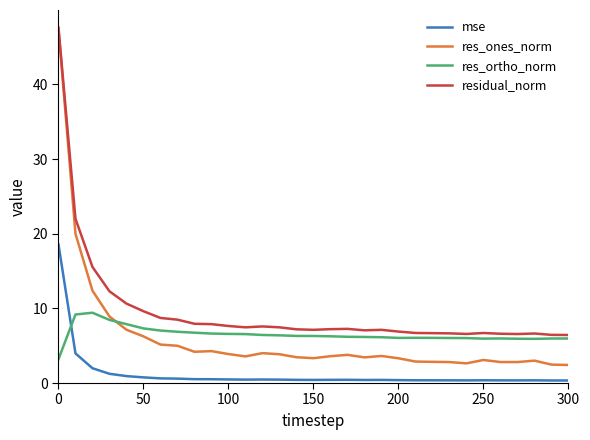

Which series has the widest spread of values?

res_ones_norm